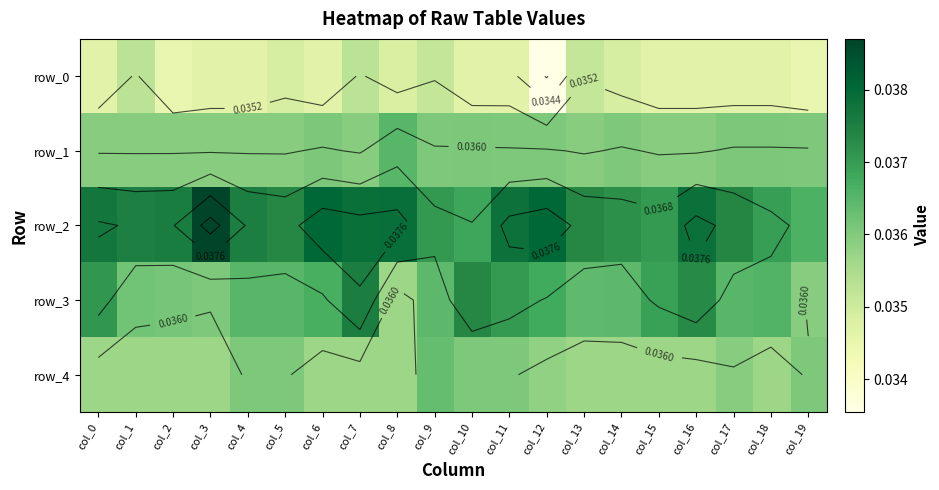

Which series changed the most between col_5 and col_13?

row_4